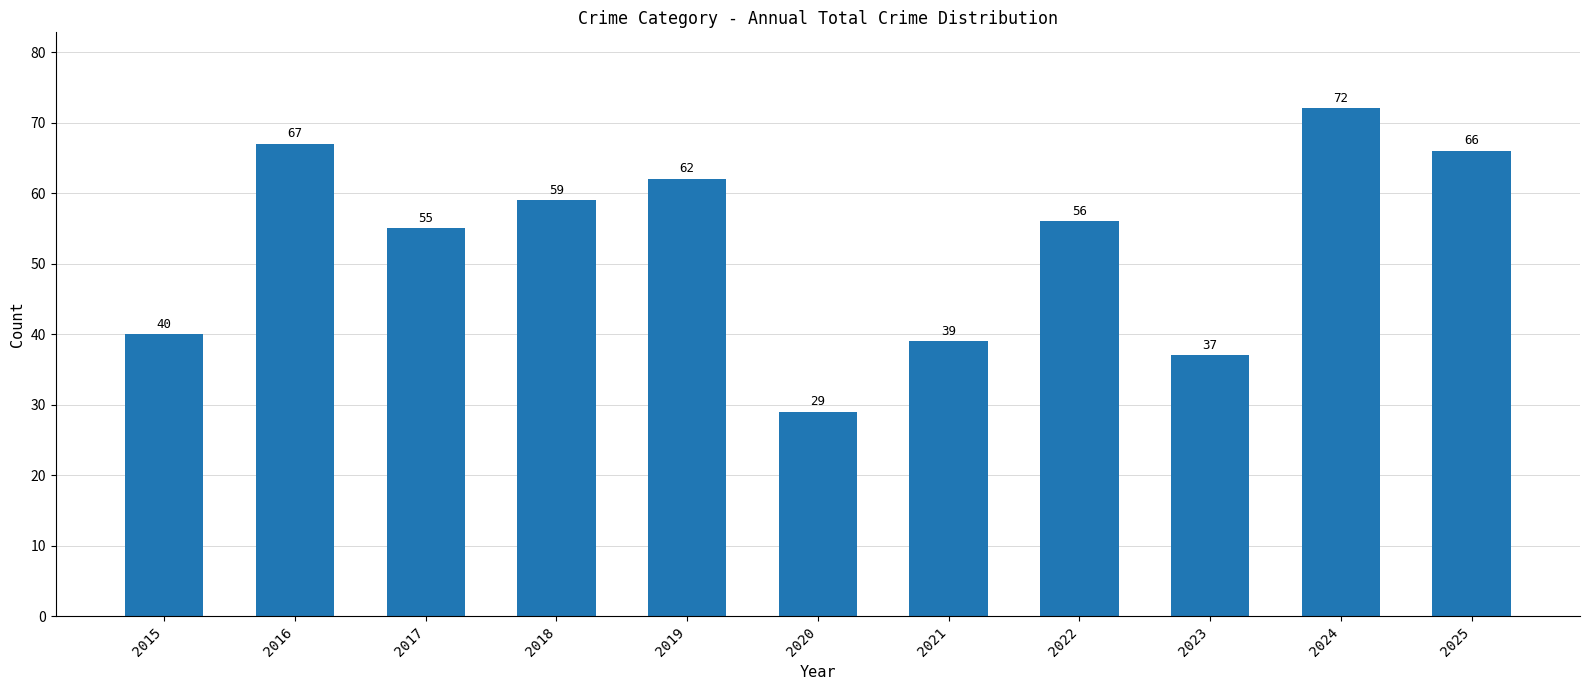

Rank the categories by value from highest to lowest.

2024, 2016, 2025, 2019, 2018, 2022, 2017, 2015, 2021, 2023, 2020